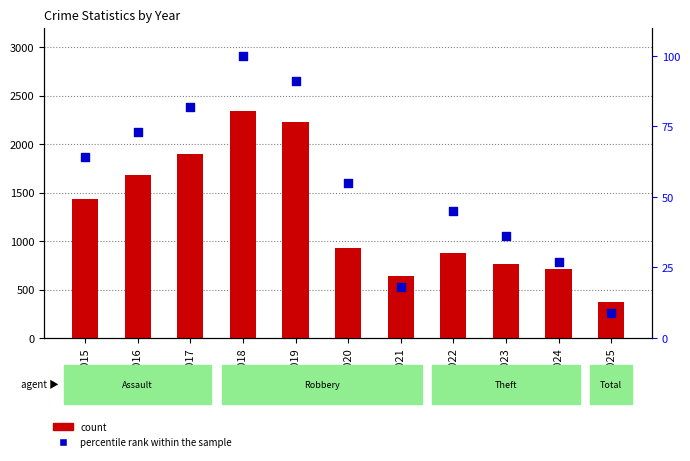

Which series reaches the minimum Y coordinate?

percentile rank within the sample